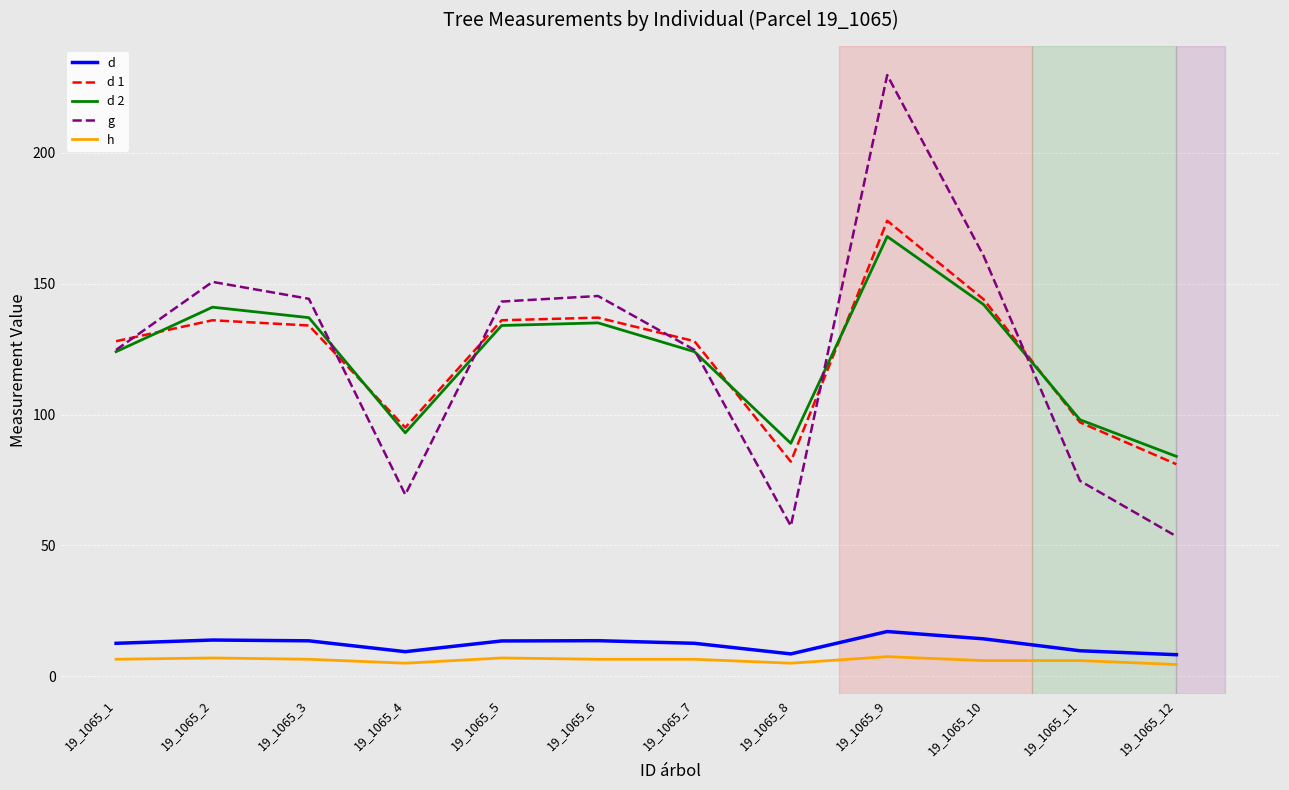

Which series changed the most between 19_1065_9 and 19_1065_10?

g